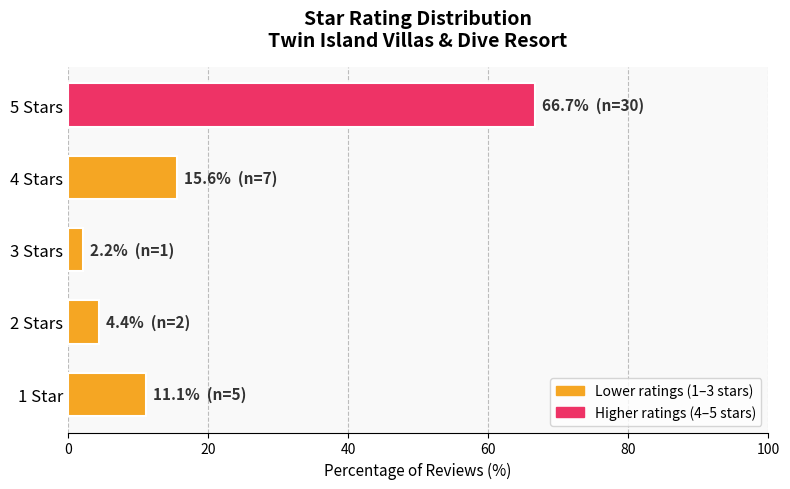

How many bars are there in total?

5